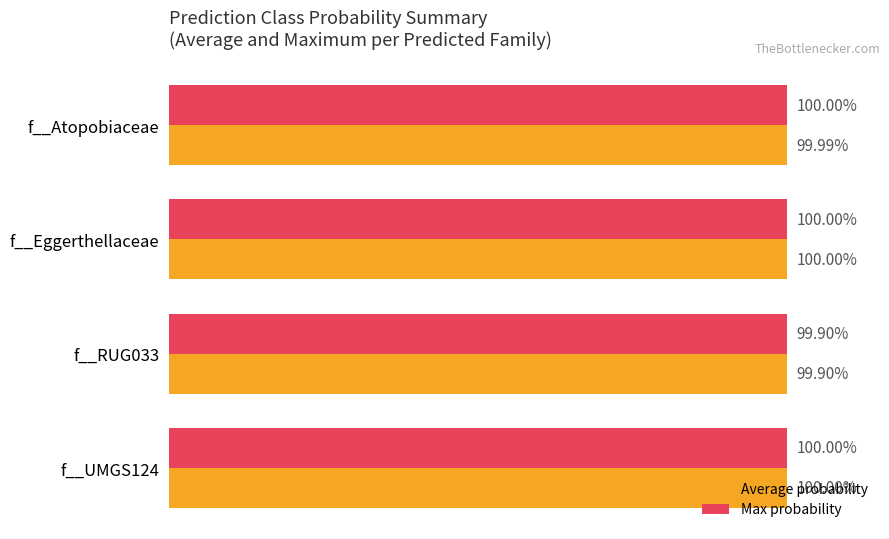

Which series has the largest total across all categories?

Max probability